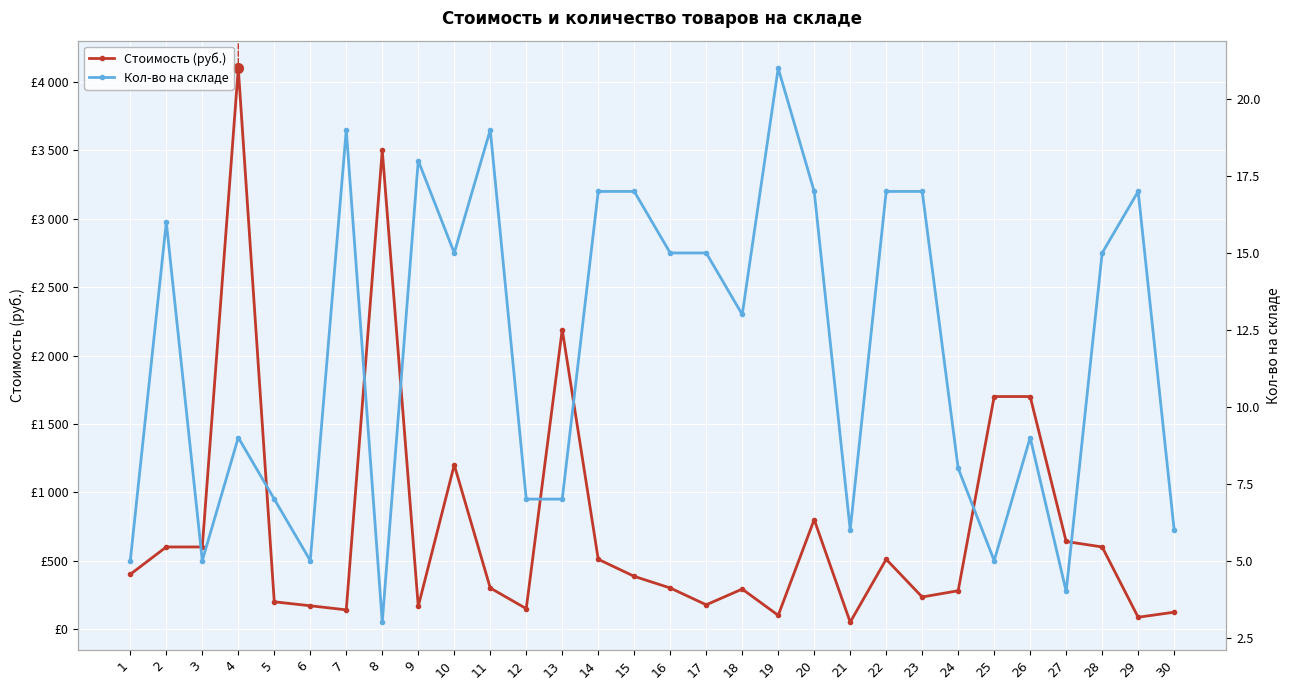

Which category has the highest value in the Кол-во на складе series?

19